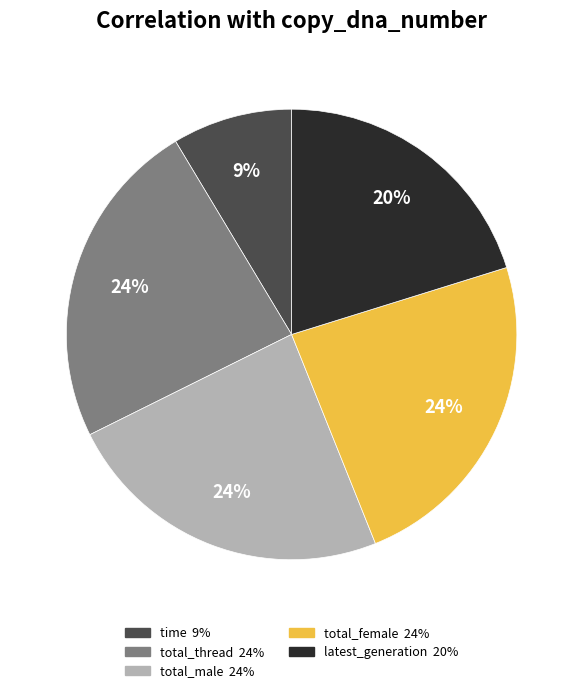

True or false: time accounts for 15% of the total.

False